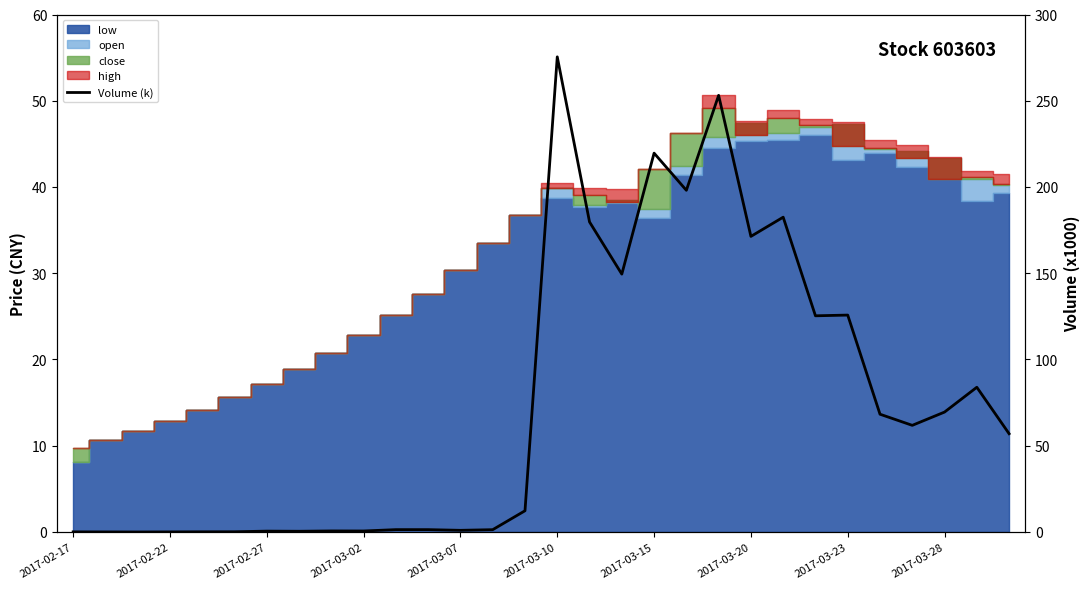

What is the value of the 14th point from the left?

1.3